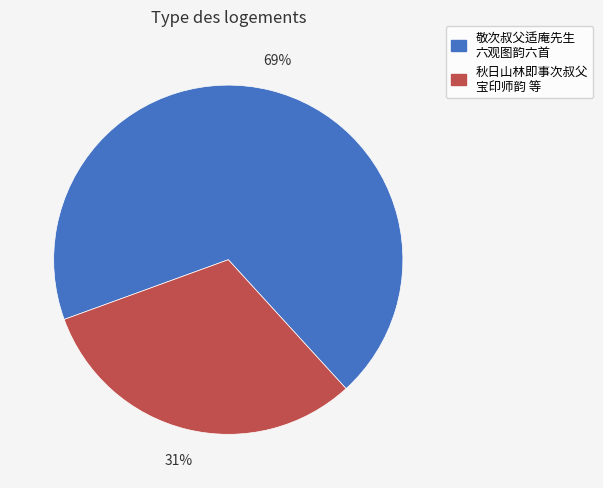

To the nearest percent, what is the average slice percentage?

50%